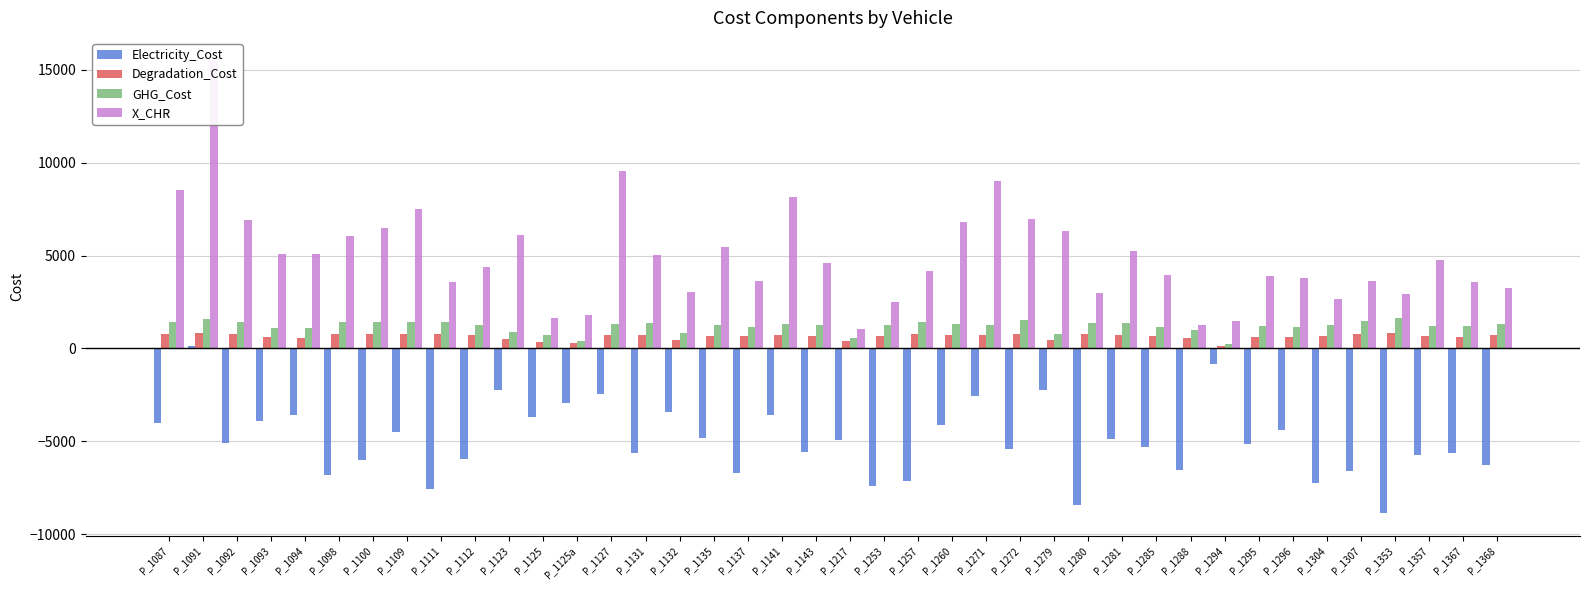

At which label does GHG_Cost reach its peak?

P_1353